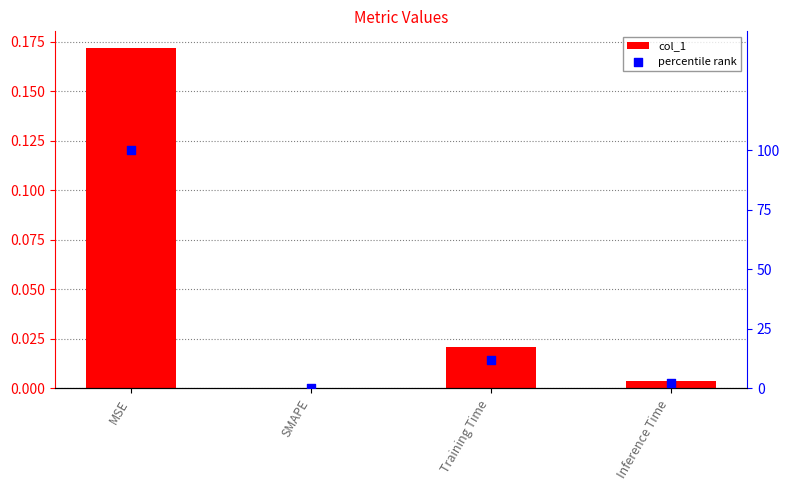

Which series has the largest Y range (max minus min)?

percentile rank